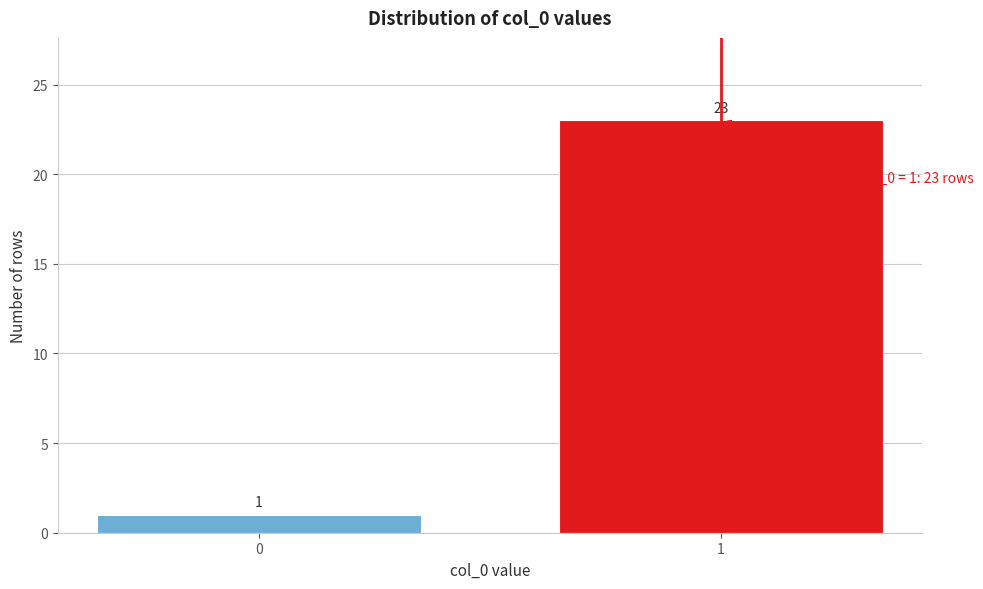

Reading right to left, transcribe all the data shown in this chart.

1=23	0=1